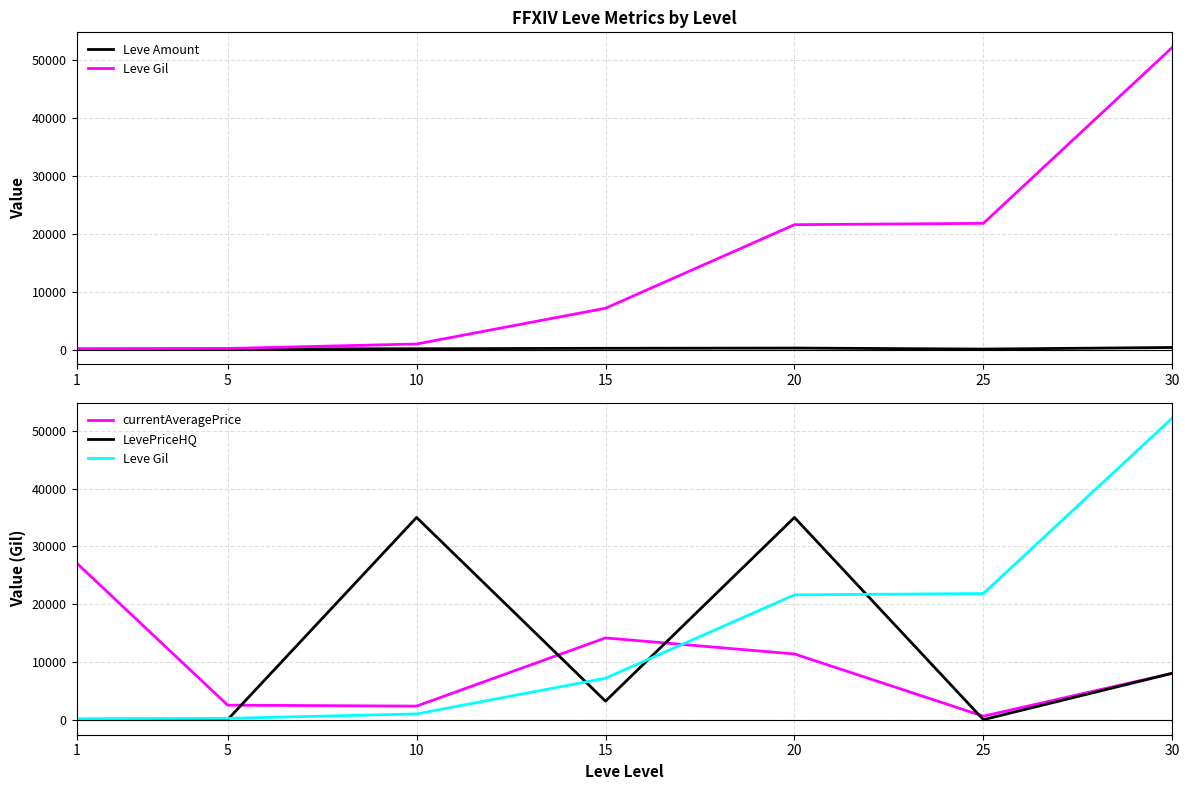

List the series in order of their peak value, highest first.

Leve Gil, LevePriceHQ, currentAveragePrice, Leve Amount